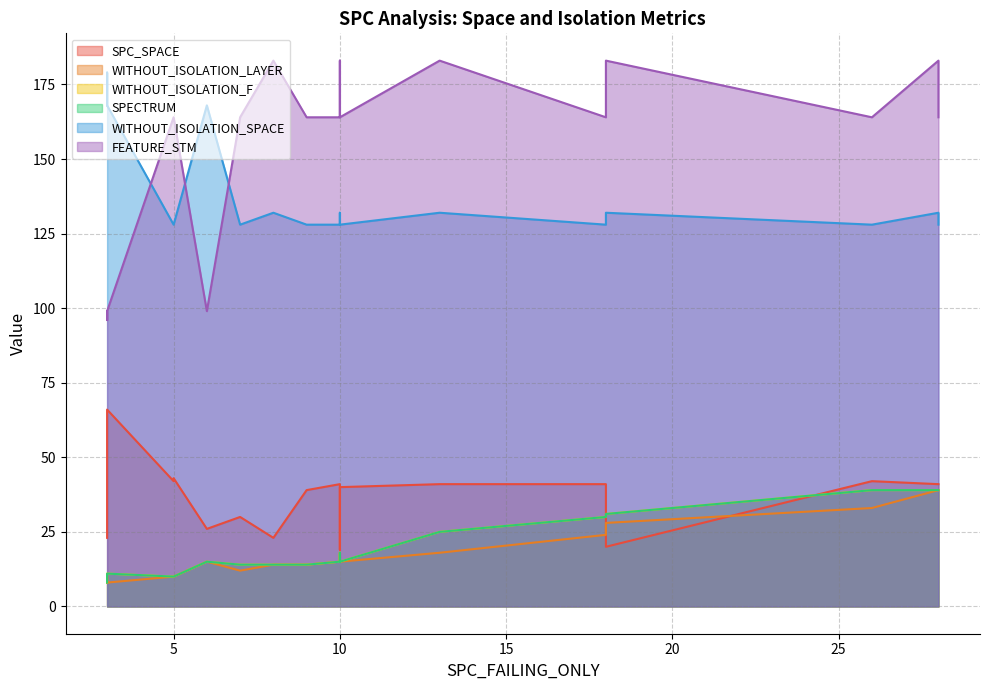

What is the sum of all FEATURE_STM values?

3131